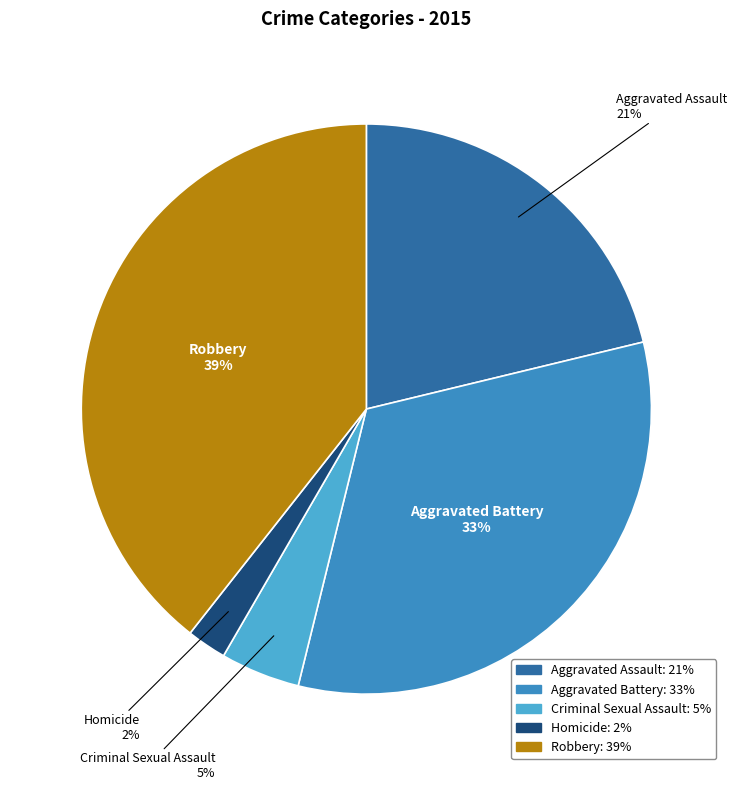

True or false: Aggravated Assault accounts for 12% of the total.

False